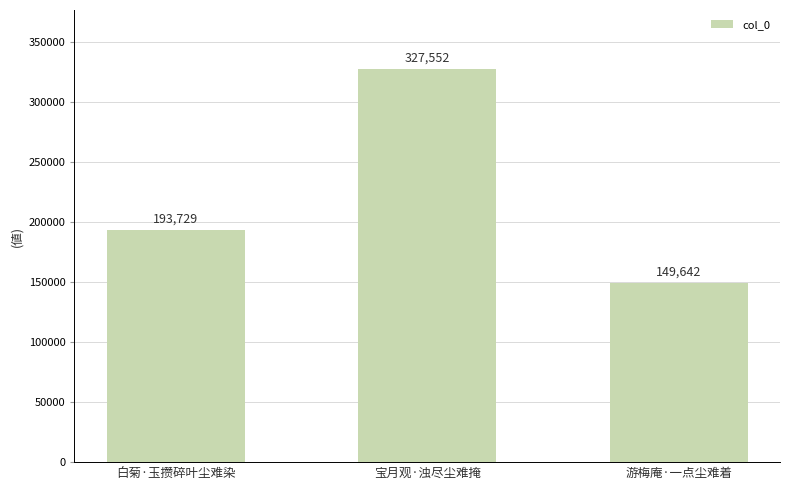

What is the difference between the maximum and minimum values?

177910